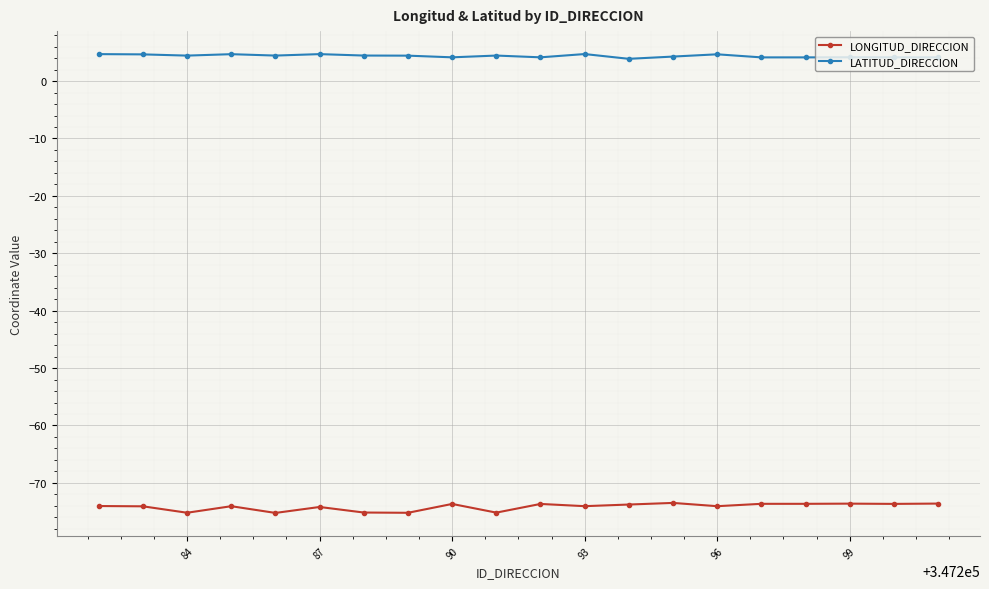

What is the sum of all LONGITUD_DIRECCION values?

-1483.2